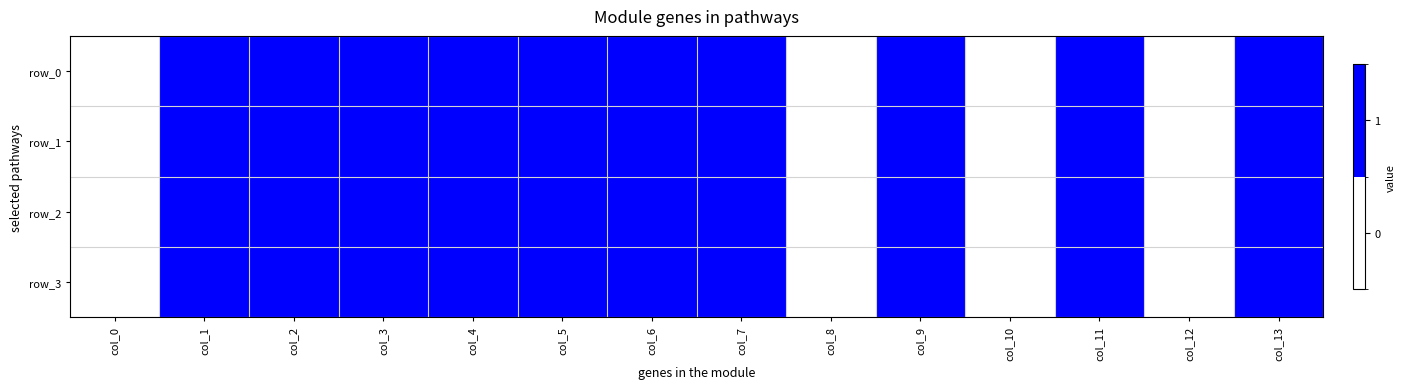

At which label is row_1 closest to 0?

col_8